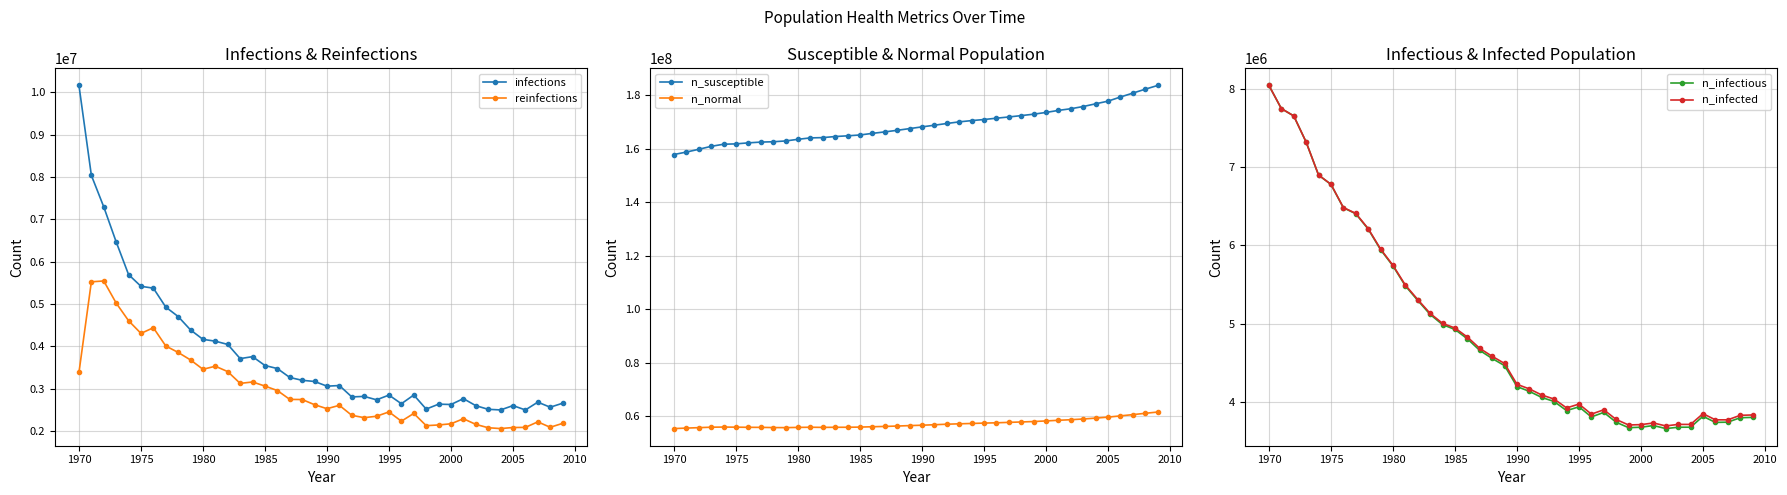

True or false: n_normal and infections cross at least once.

False